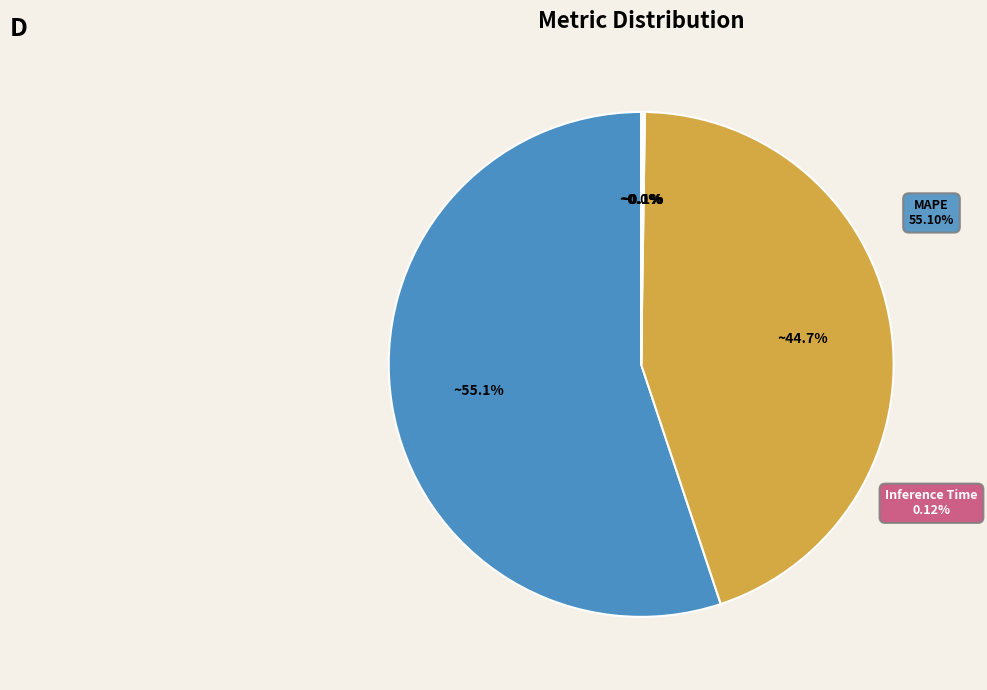

True or false: MAPE accounts for 55% of the total.

True